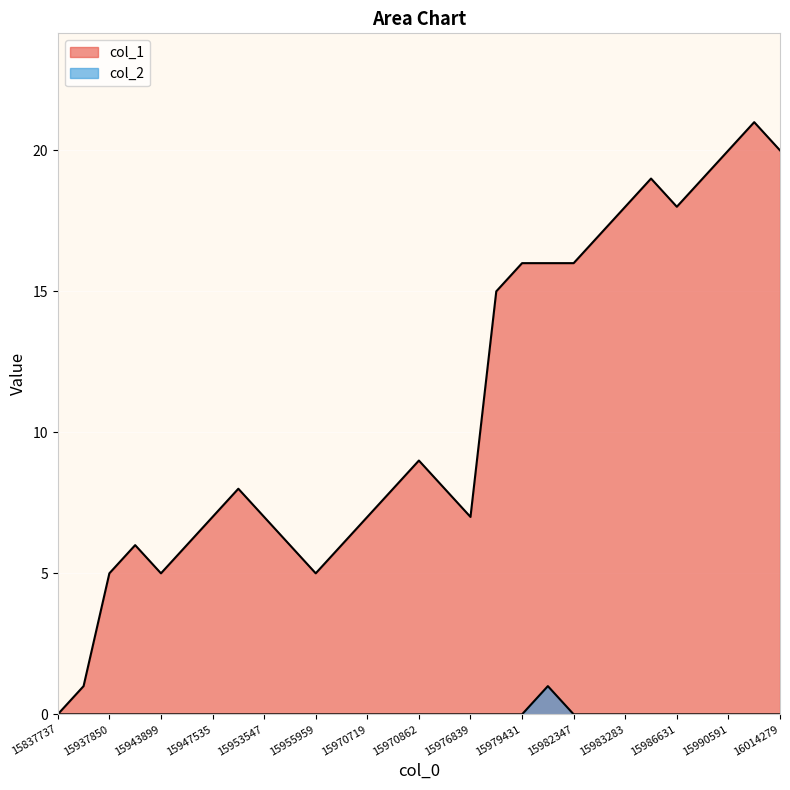

How many lines are shown in the chart?

2